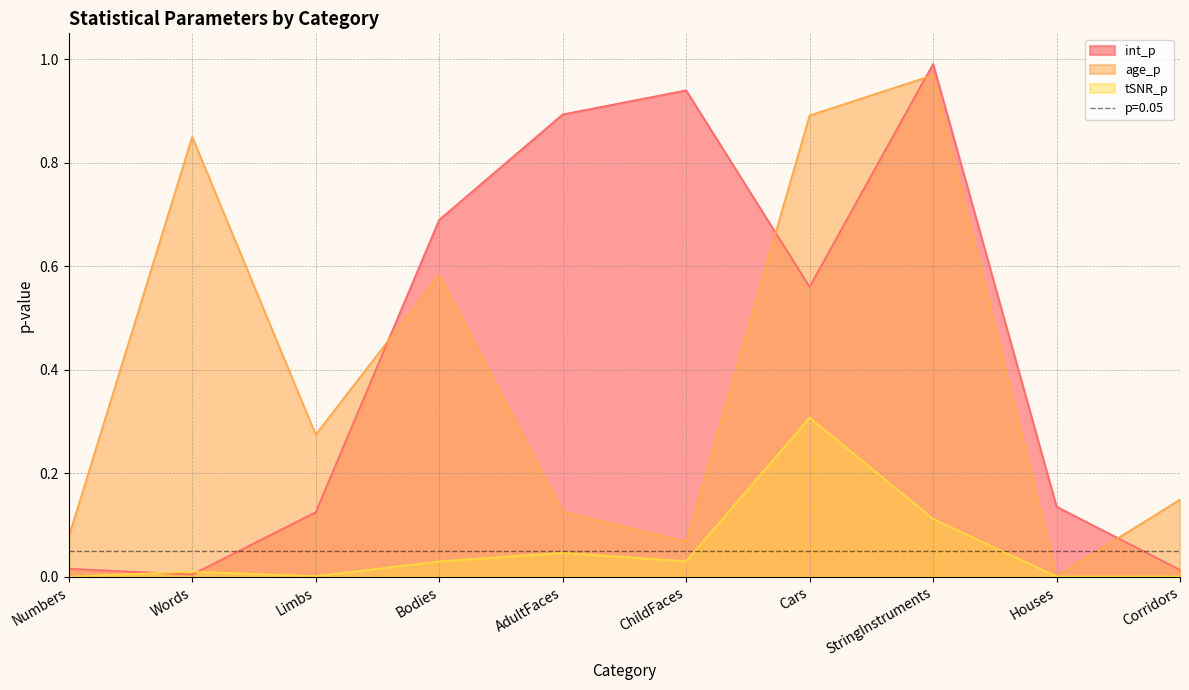

What is the difference between the maximum and minimum values in the int_p series?

1.0